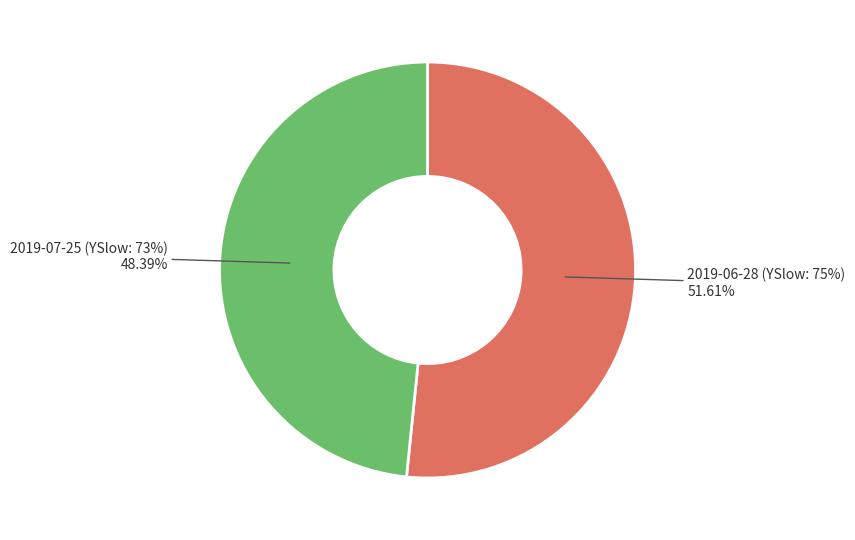

Do 2019-07-25 (YSlow: 73%) and 2019-06-28 (YSlow: 75%) together represent more than half of the pie?

Yes